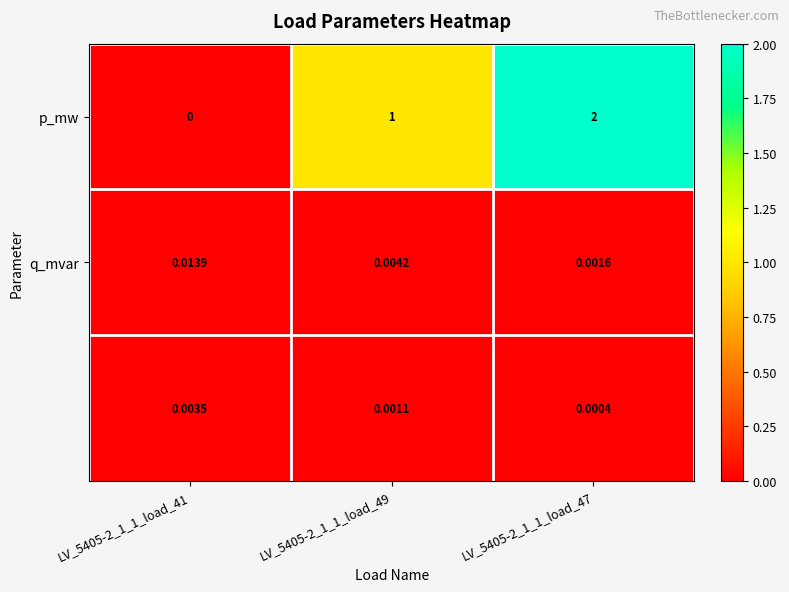

Which series has the largest total across all categories?

p_mw